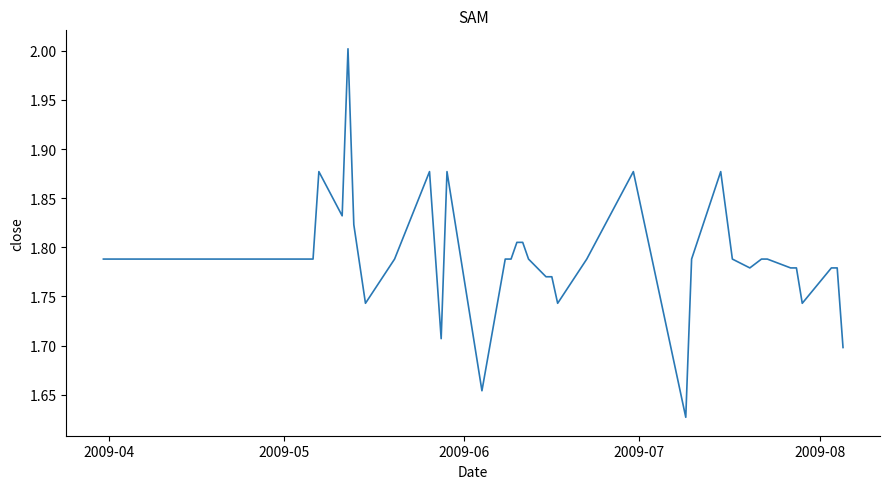

What is the maximum value shown in the chart?

2.0